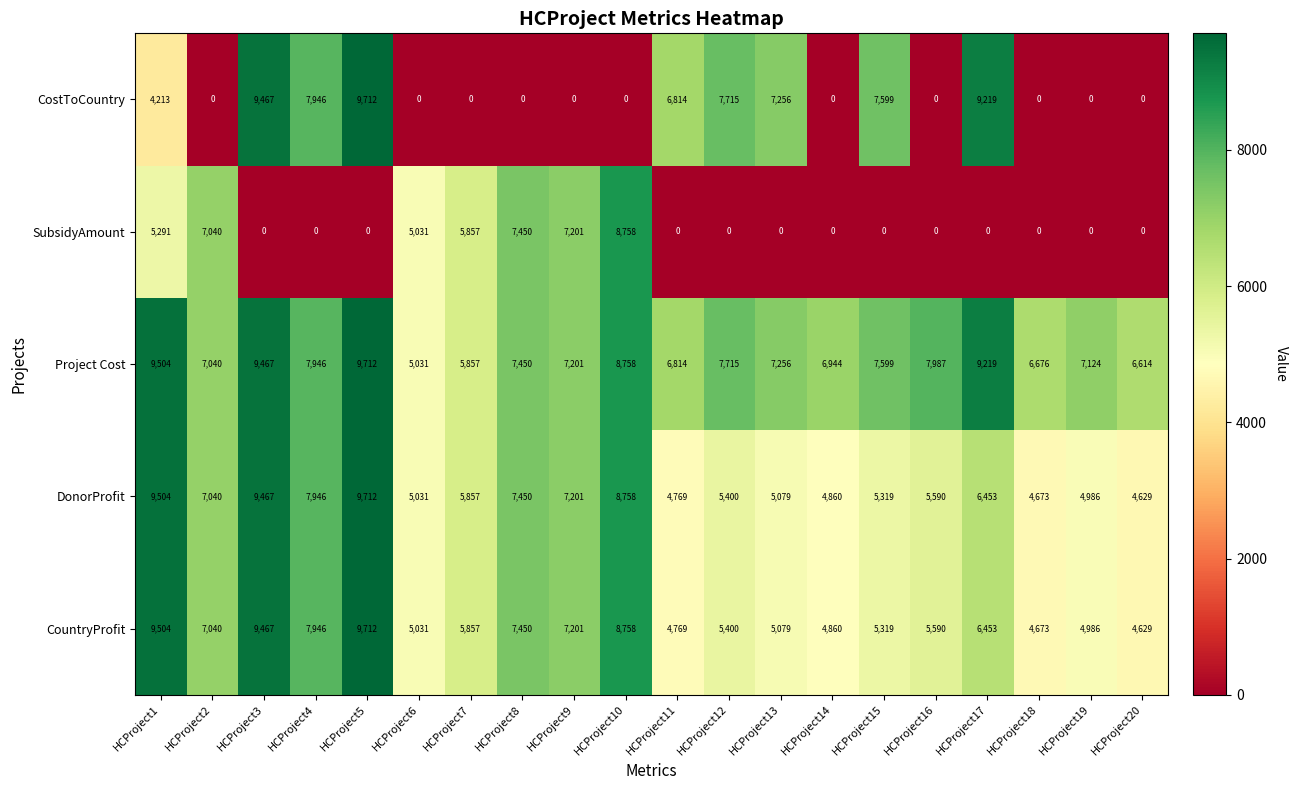

True or false: SubsidyAmount has a value of 0 at HCProject19.

True